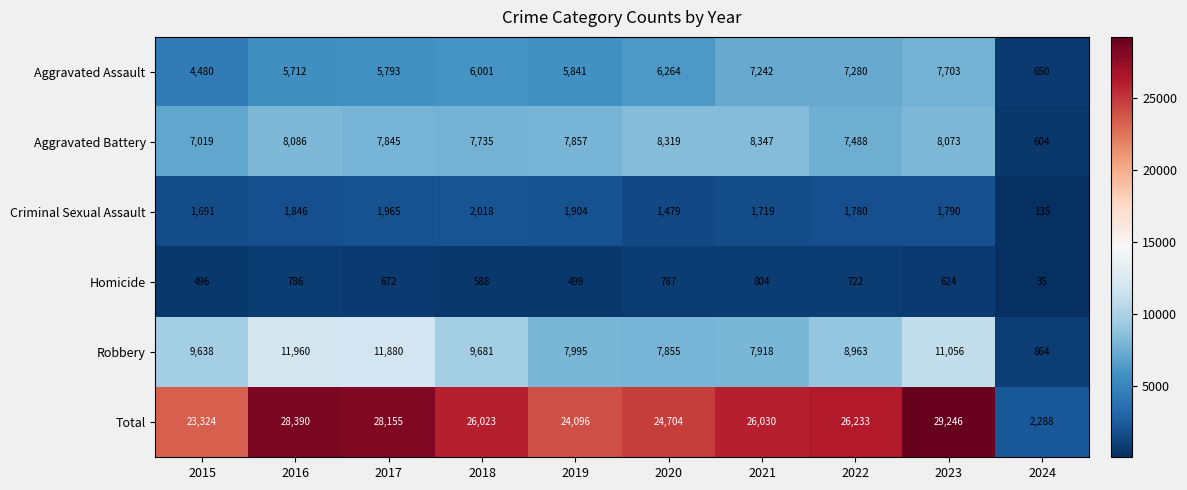

What value does the Criminal Sexual Assault series have at 2022?

1780